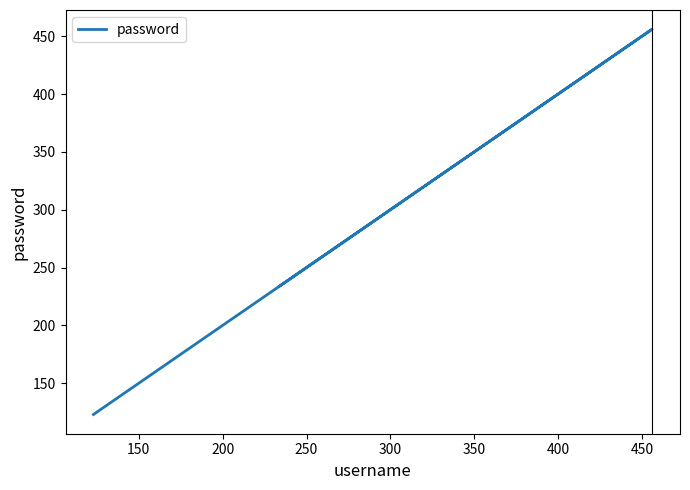

What is the value of the 1st point from the left?

123